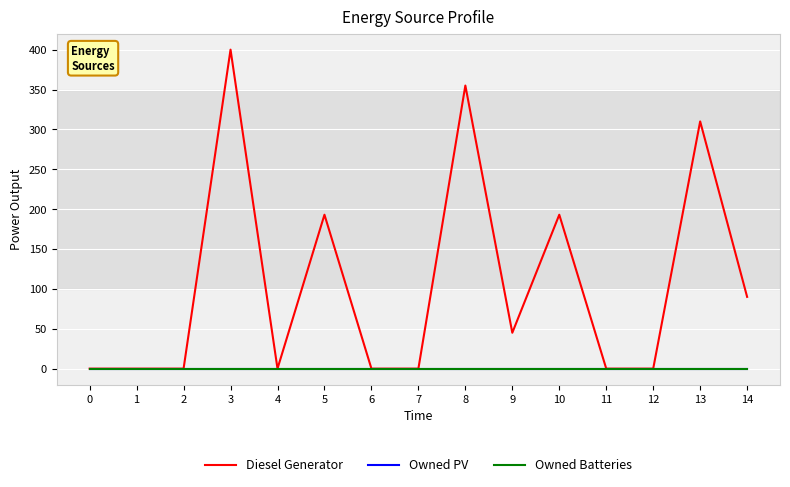

Does the chart display data point markers on the line(s)?

No